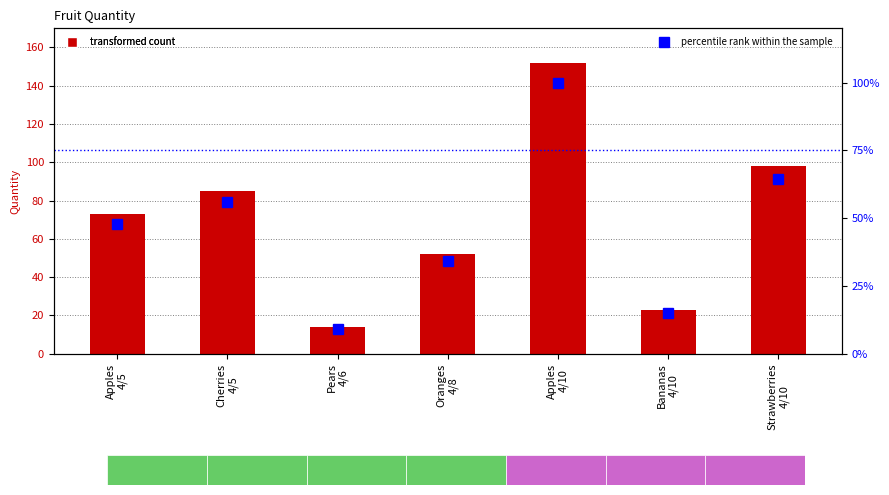

Are the bars horizontal?

No